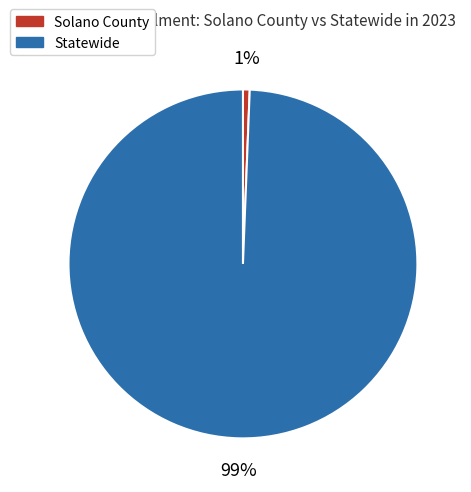

What is the largest slice in the pie chart?

Statewide